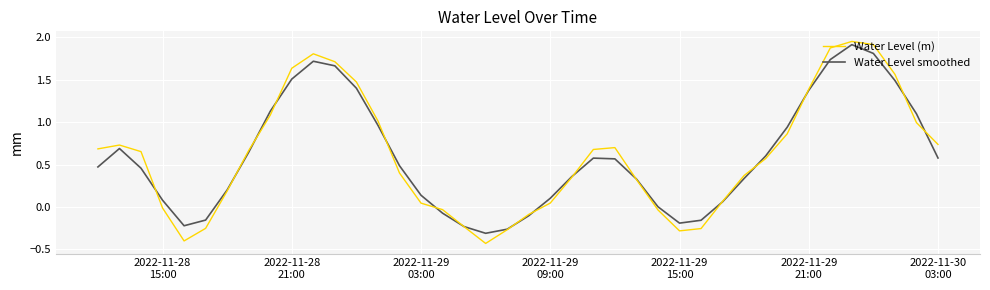

How many lines are shown in the chart?

2